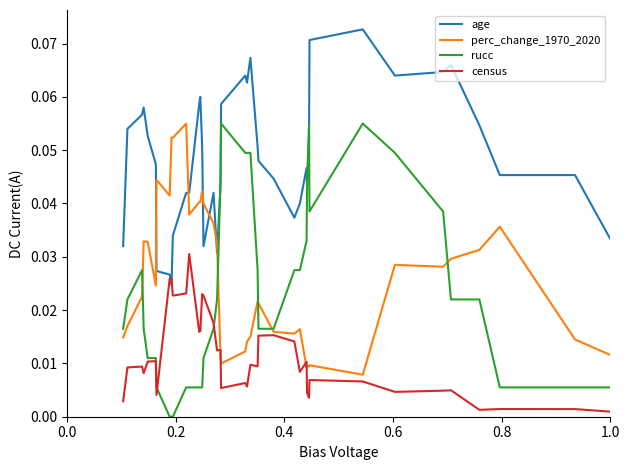

True or false: age has more than 2 points higher than both neighbors.

True